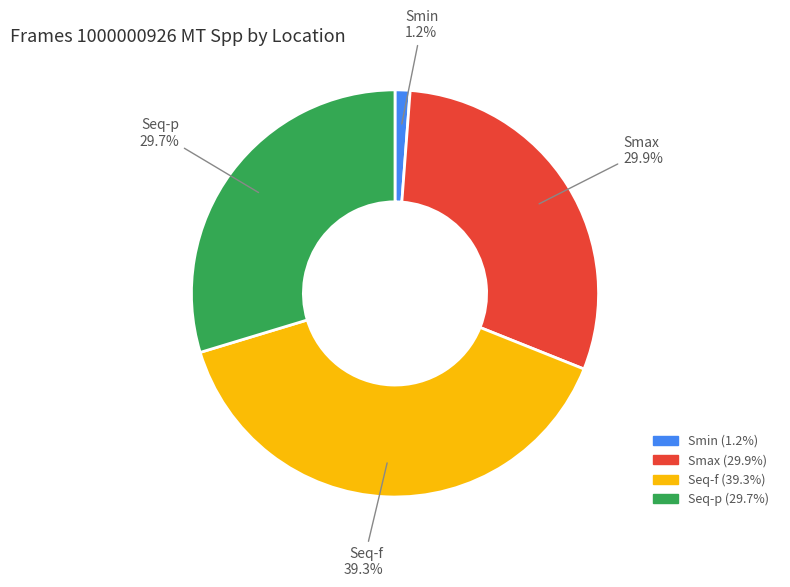

Is there a majority slice in this chart?

No